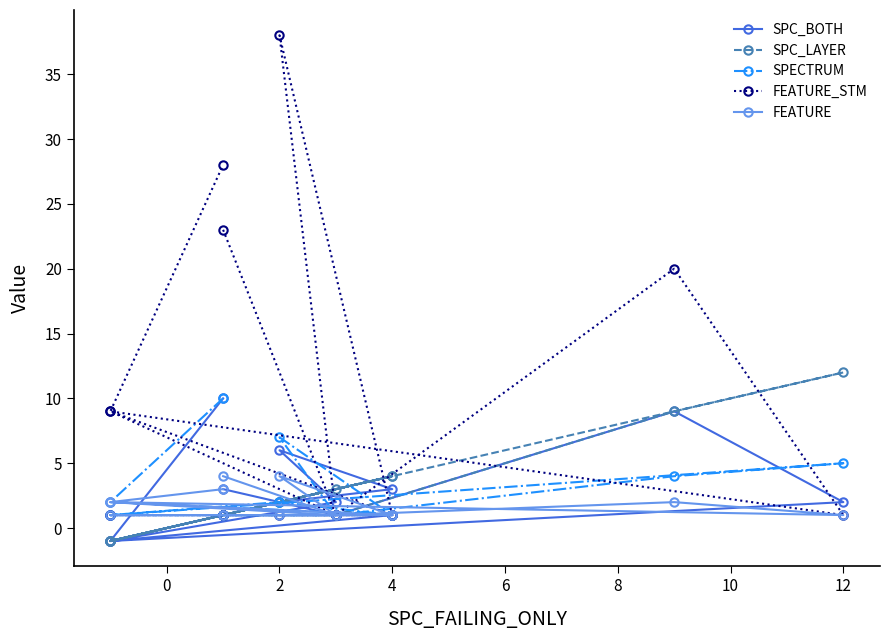

Which series has the largest total across all categories?

FEATURE_STM